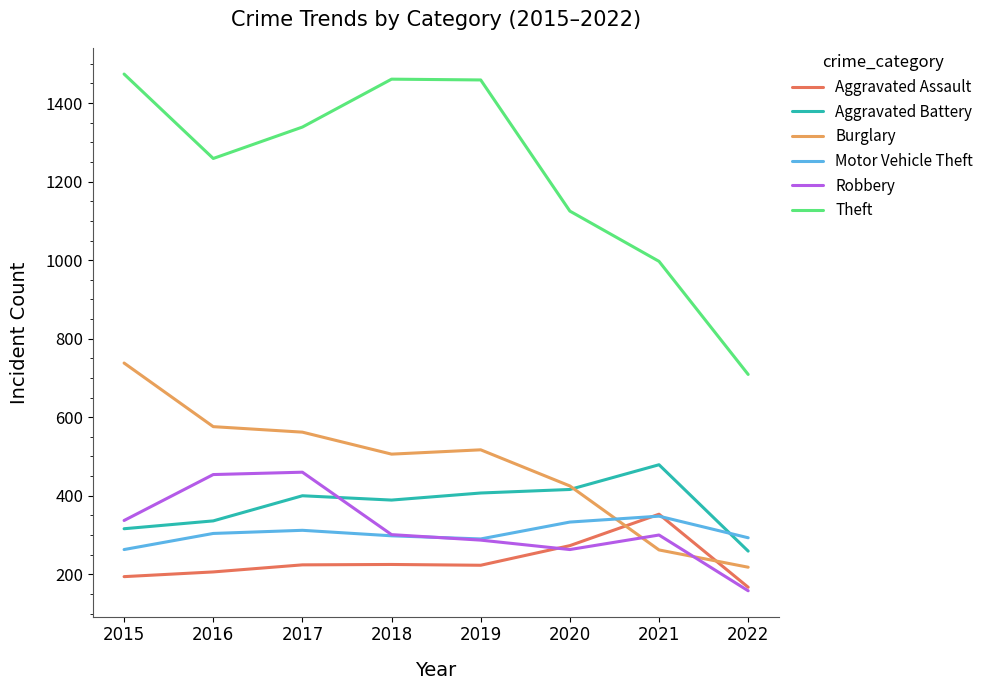

Is it true that Burglary equals 562 at 2017?

True